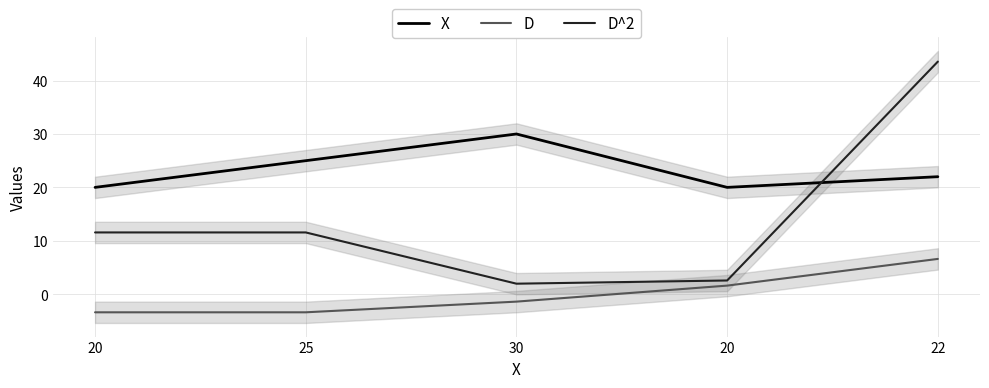

Is it true that D equals -0.8 at 20?

False